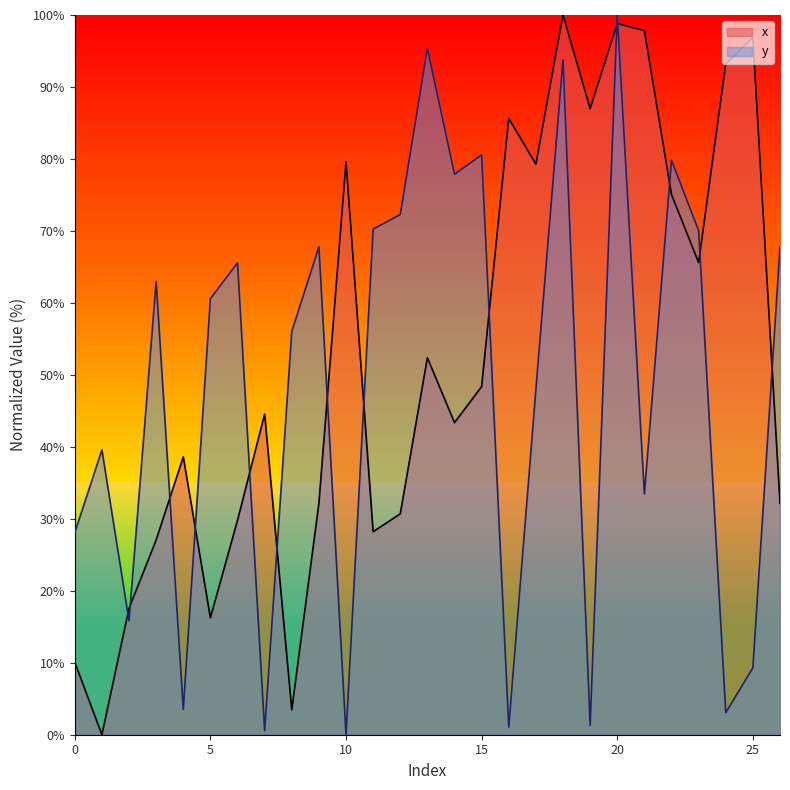

How many lines are shown in the chart?

2